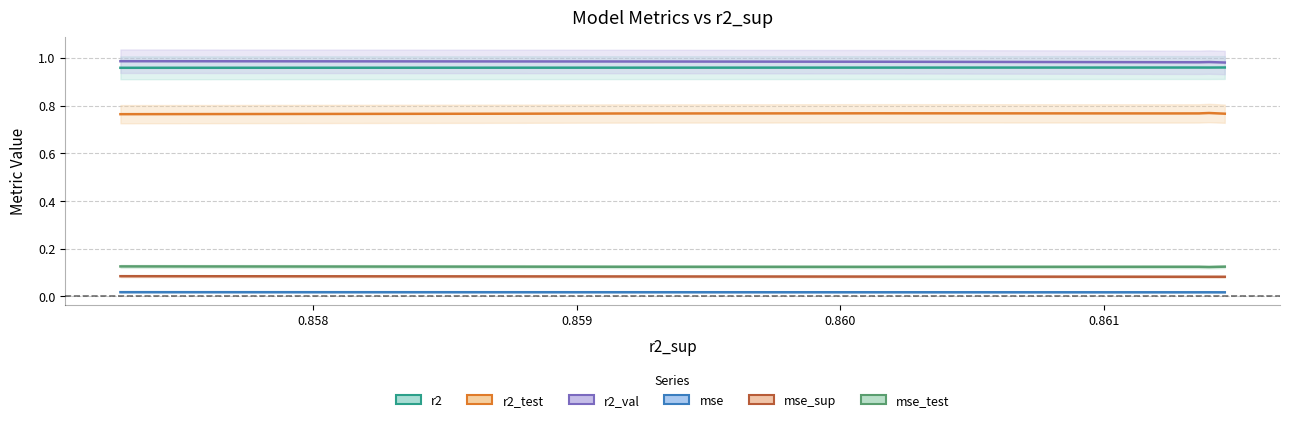

True or false: mse_sup and mse cross at least once.

False